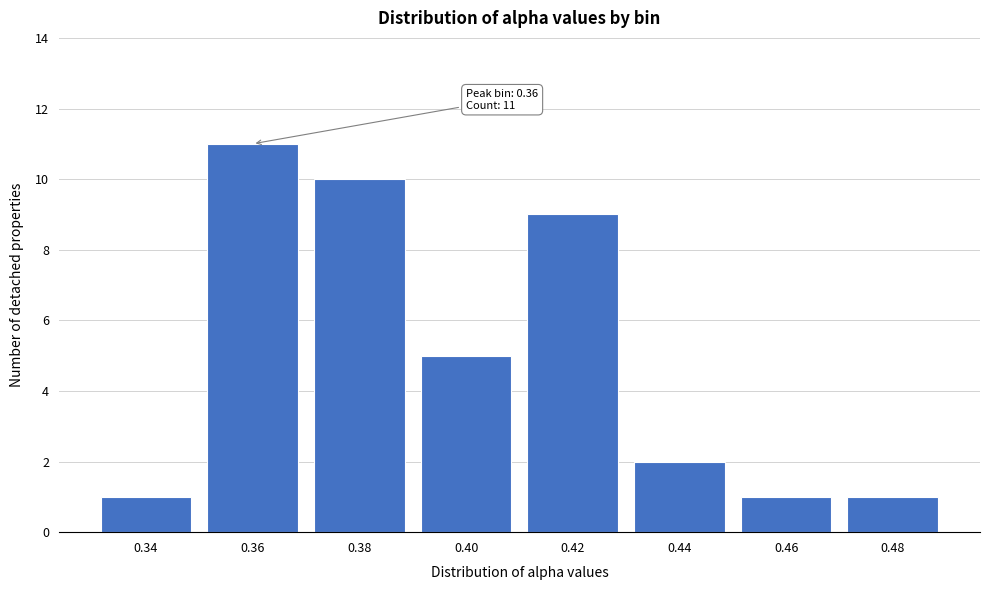

Reading left to right, extract all data points from this chart.

1	11	10	5	9	2	1	1